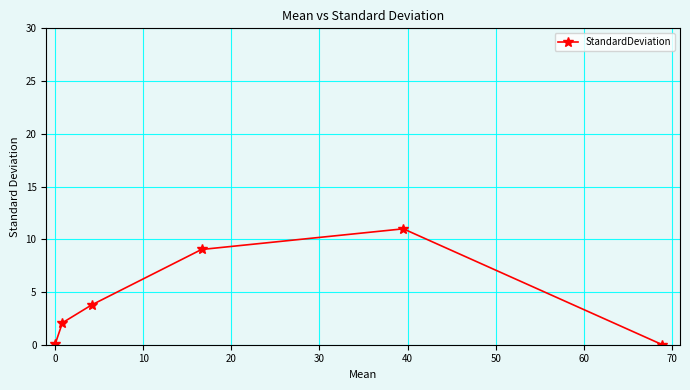

How many categories are shown in the chart?

6